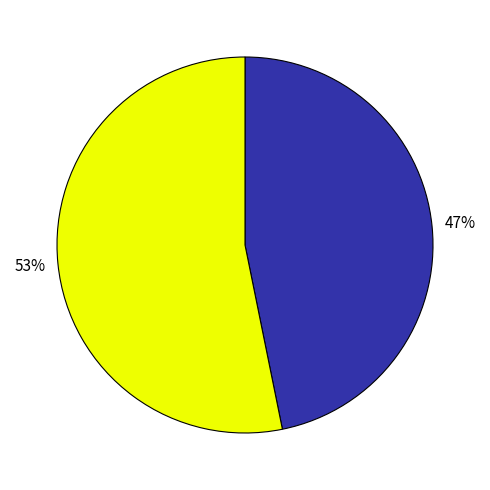

To the nearest percent, what is the difference between the largest and smallest slice percentages?

6%